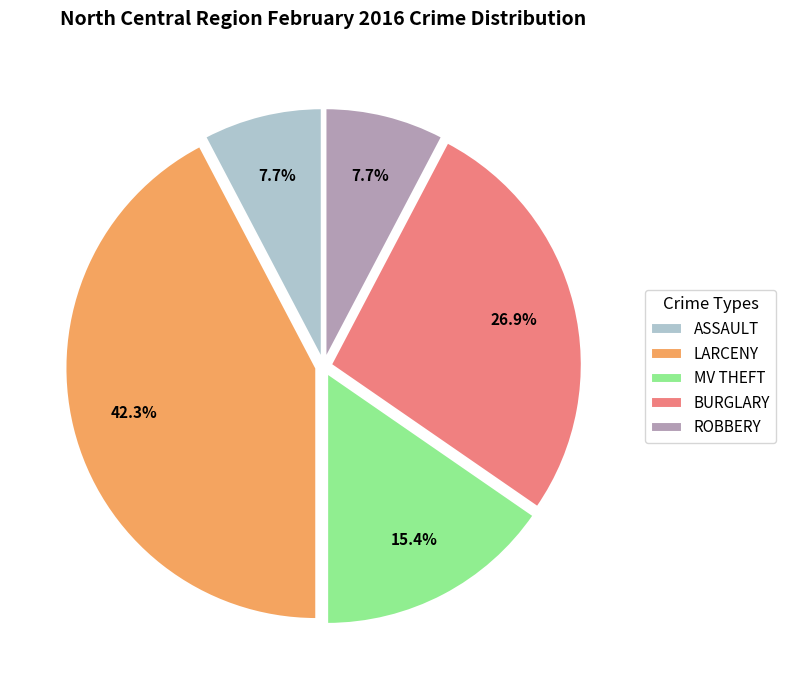

Count the number of slices in the pie.

5